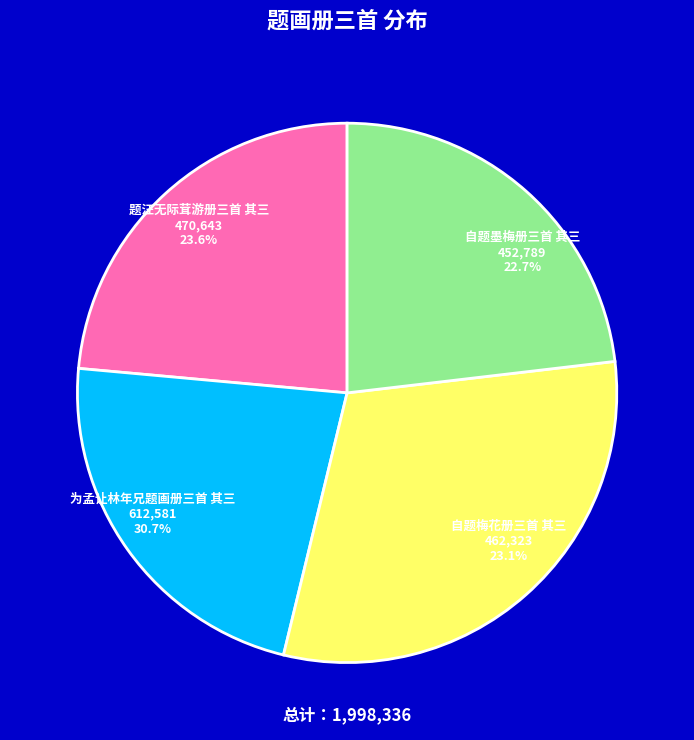

Count the number of slices in the pie.

4